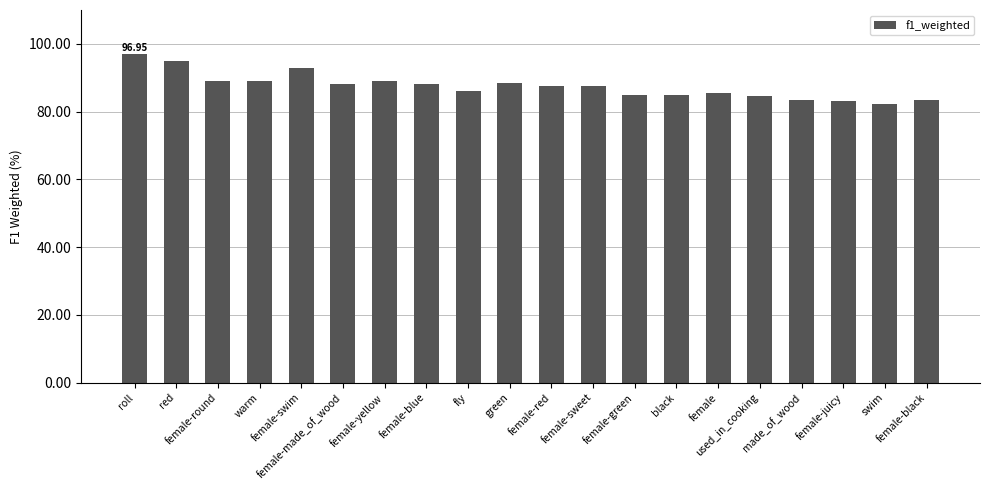

The chart shows a value of 126.5 at female-juicy. True or false?

False